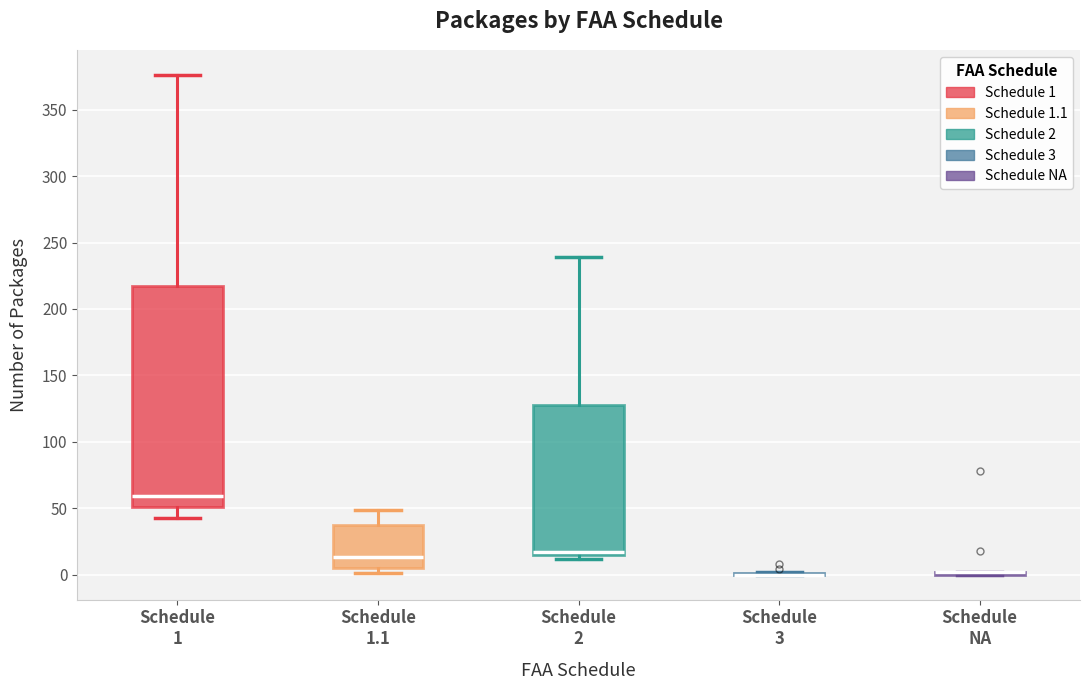

Reading left to right, read every box against the y-axis: the position of its median line, the range the box covers, and the ends of its whiskers. The values are not printed on the chart, so give them approximately, as read against the axis.

Schedule 1: median 60, box 50 to 220, whiskers 45 to 375
Schedule 1.1: median 15, box 5 to 35, whiskers 0 to 50
Schedule 2: median 15 (just above the box's lower edge), box 15 to 130, whiskers 10 to 240
Schedule 3: box collapsed to a line at 0, whiskers 0 to 0
Schedule NA: box collapsed to a line at 0, whiskers 0 to 0